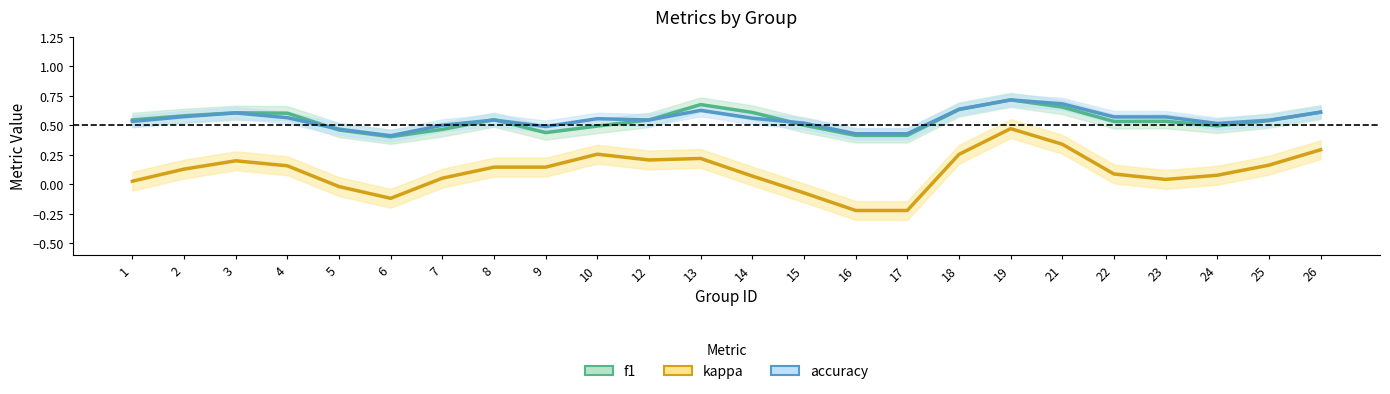

The accuracy series shows 0.3 at 1. True or false?

False